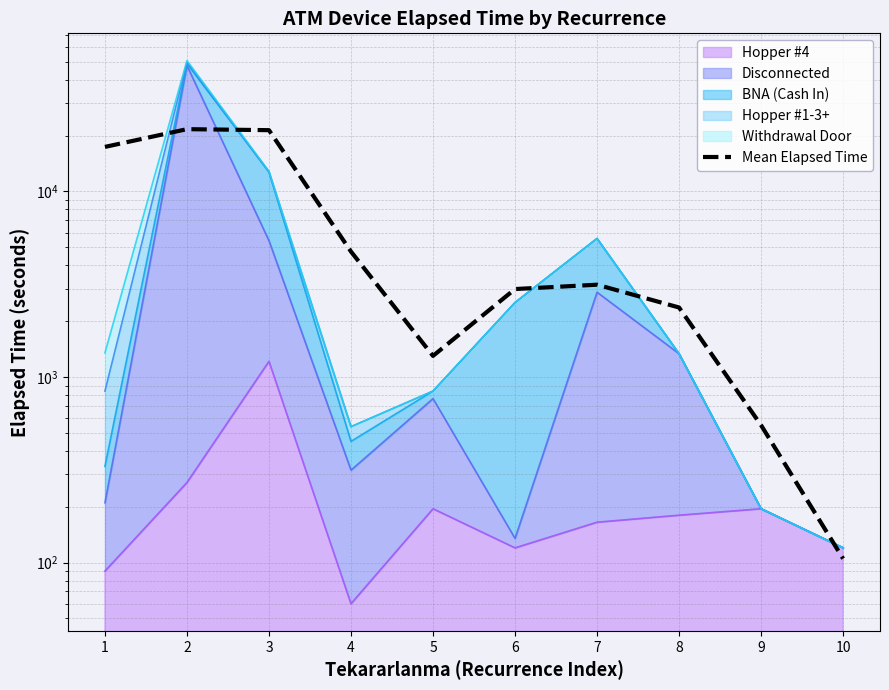

Rank the categories by value from highest to lowest.

2, 3, 1, 4, 7, 6, 8, 5, 9, 10